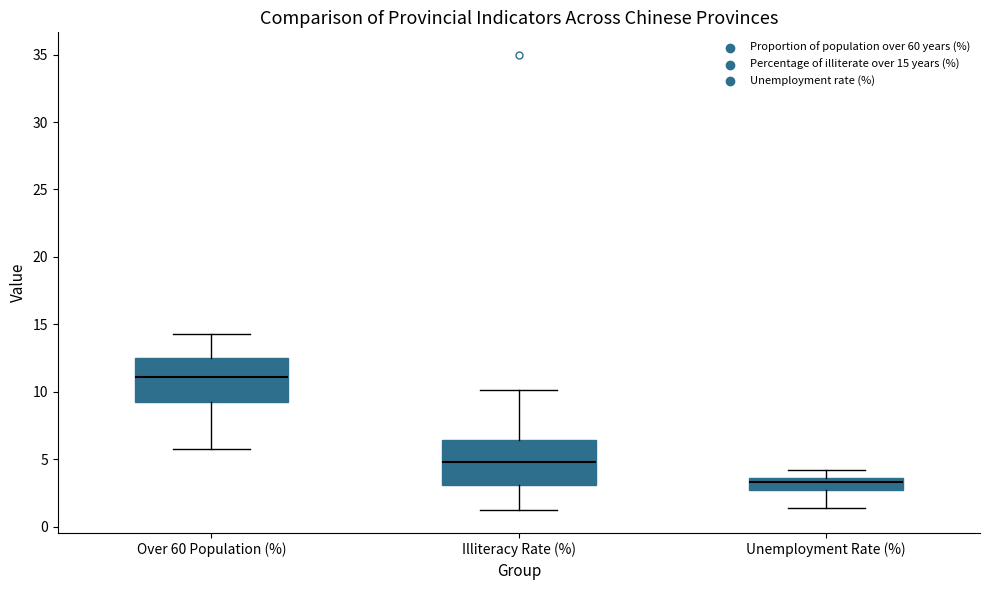

Reading left to right, transcribe this box plot: for each box, give where its median line is, the range the box spans, and where its two whiskers end, as read against the y-axis. The values are not printed on the chart, so give them approximately, as read against the axis.

Over 60 Population (%): median 11.0, box 9.5 to 12.5, whiskers 6.0 to 14.5
Illiteracy Rate (%): median 5.0, box 3.0 to 6.5, whiskers 1.0 to 10.0
Unemployment Rate (%): median 3.5 (inside the box), box 2.5 to 3.5, whiskers 1.5 to 4.0